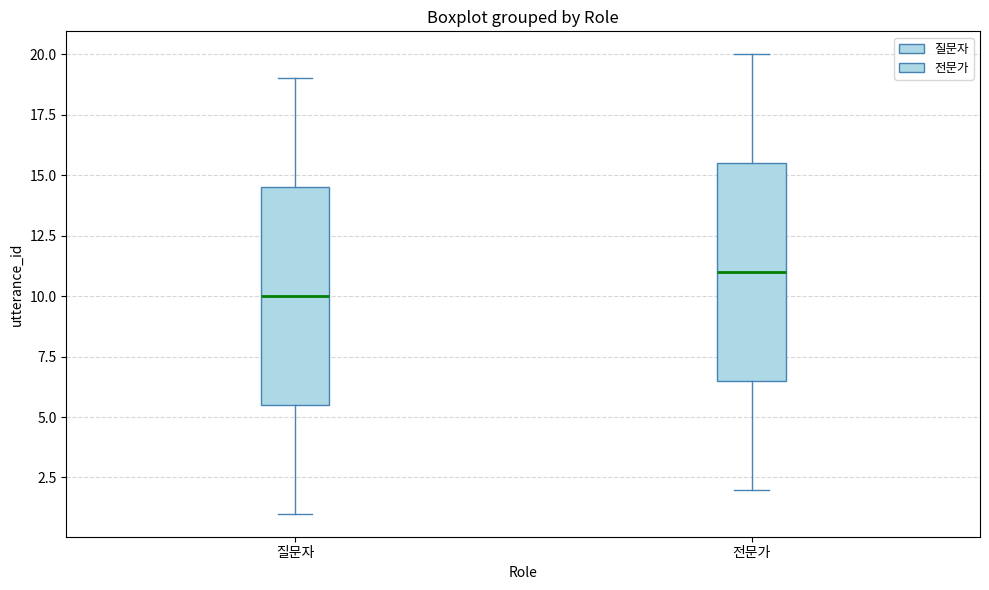

Where does the upper whisker of the box for 질문자 end on the y-axis? The values are not printed on the chart, so give them approximately, as read against the axis.

19.0